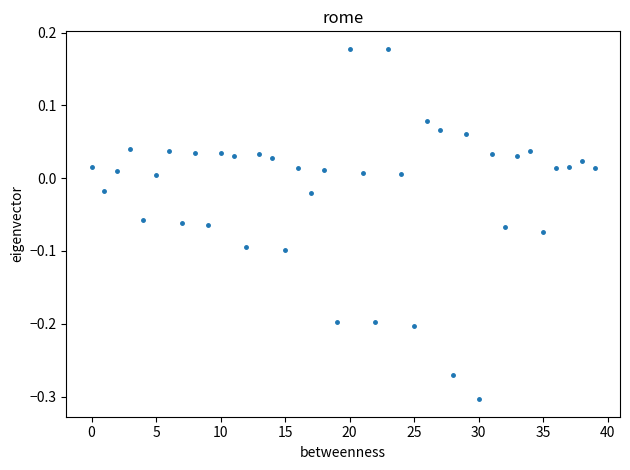

What is the range of Y values (max minus min)?

0.5